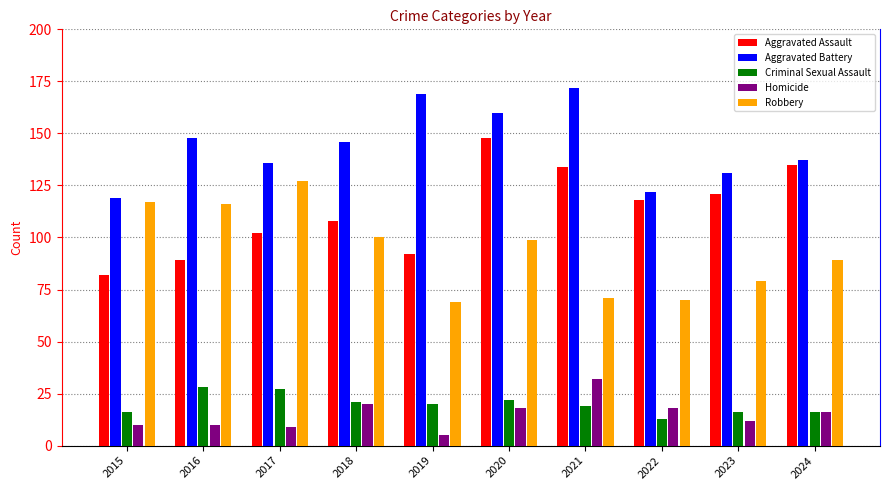

What is the value of the Robbery bar at the 9th from the left?

79